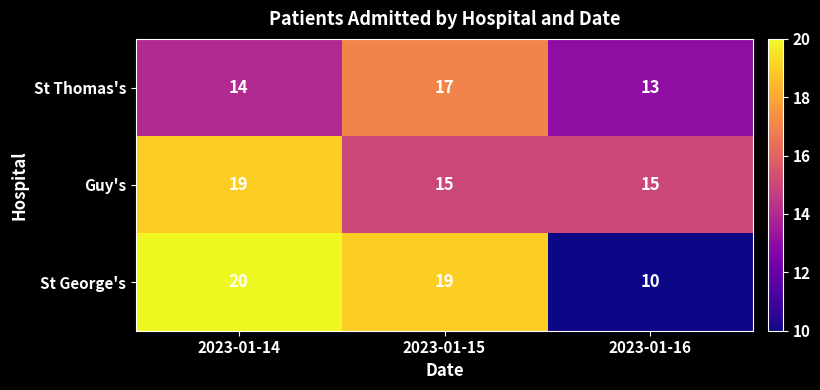

The value of St Thomas's at 2023-01-15 is 25. True or false?

False